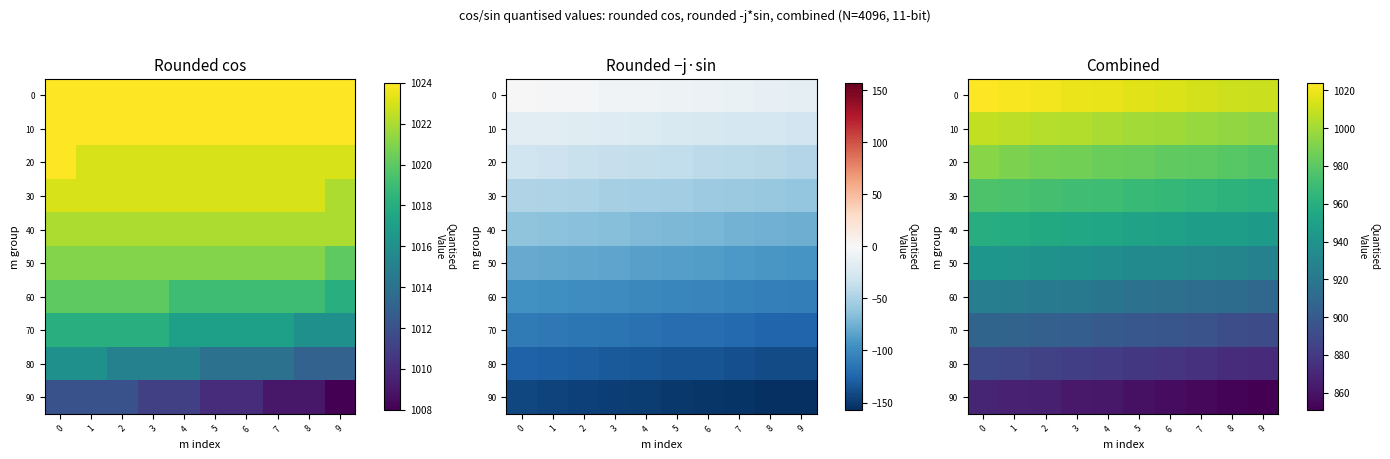

What is the average value of the 60 series?

918